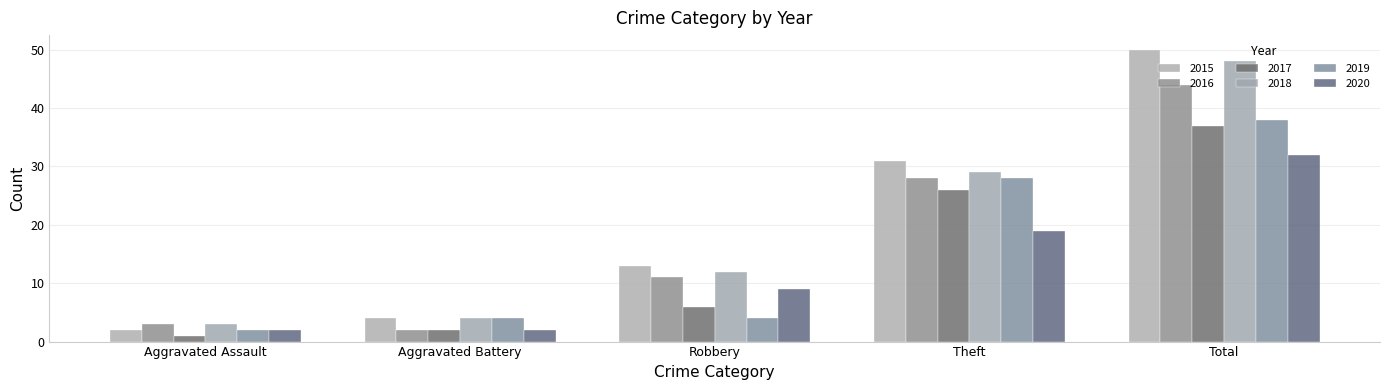

Where does the 2016 series first go above 11?

Theft